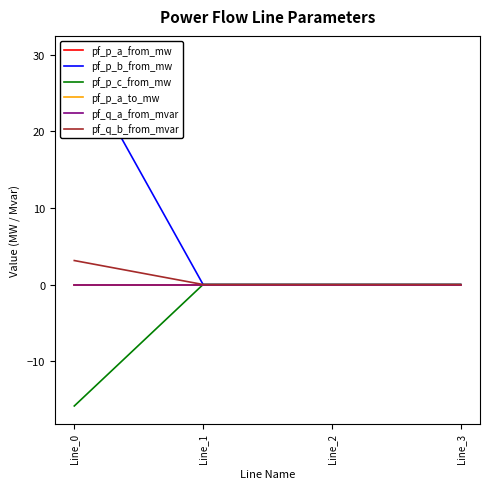

The pf_p_a_from_mw series shows 0.0 at Line_0. True or false?

False